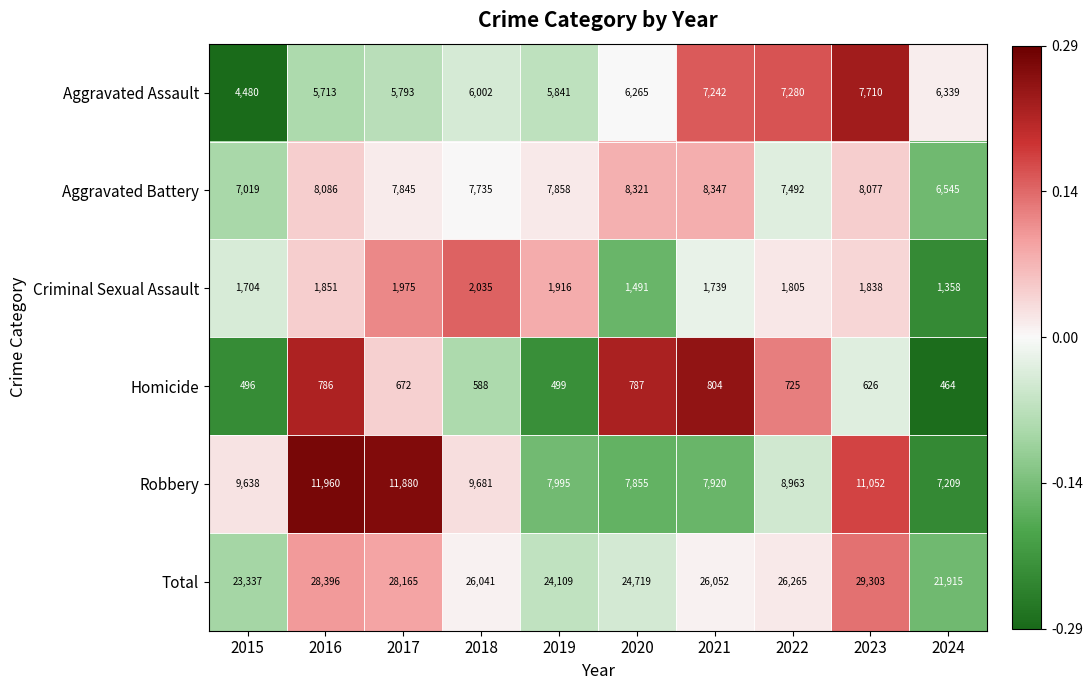

What is the total value across all series at 2017?

56330